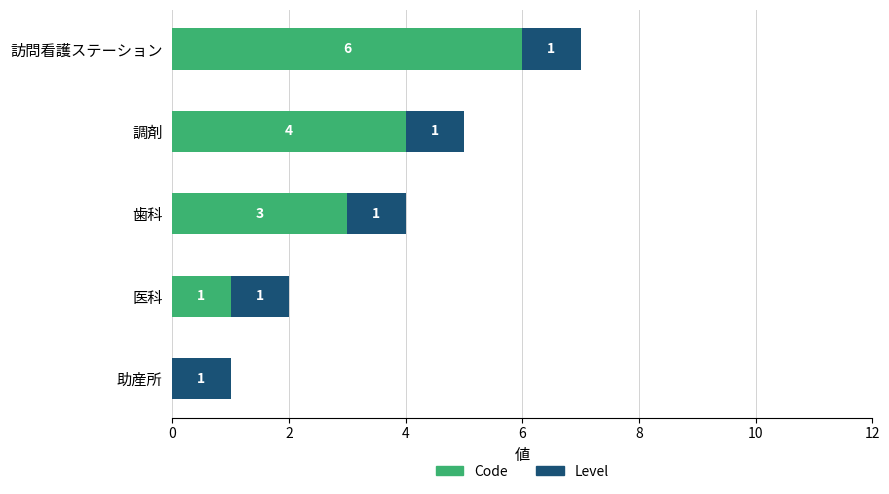

At which category is the sum across all series the highest?

訪問看護ステーション